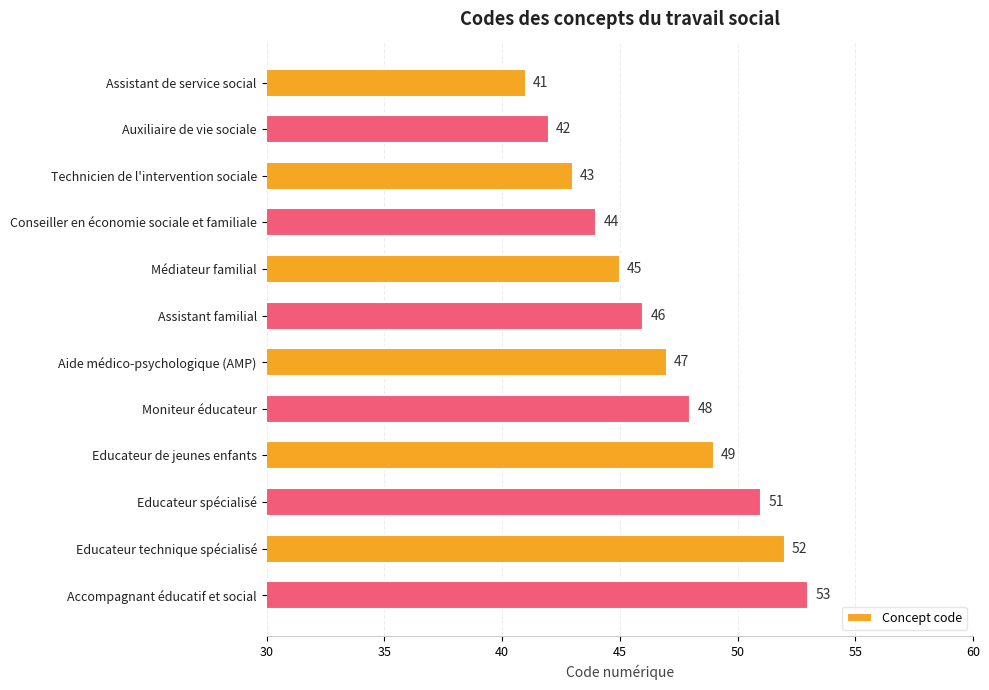

What is the minimum value shown in the chart?

41